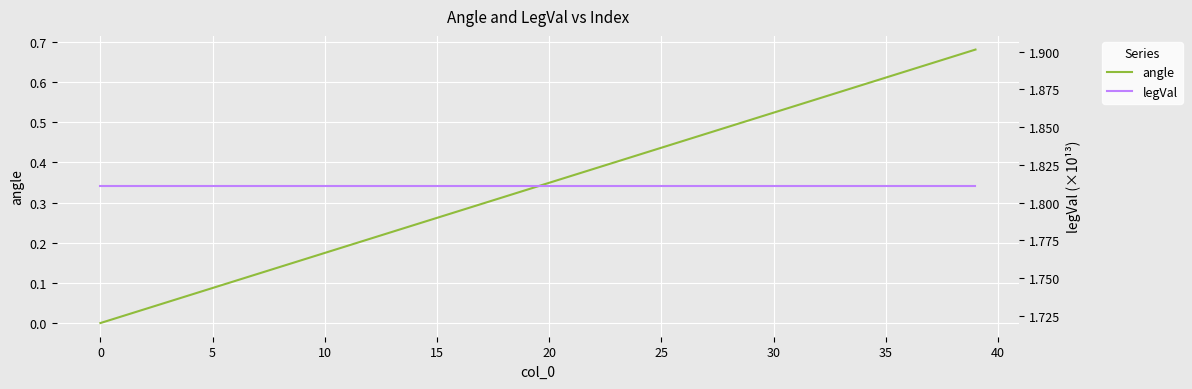

Which series changed the most between 15 and 30?

angle